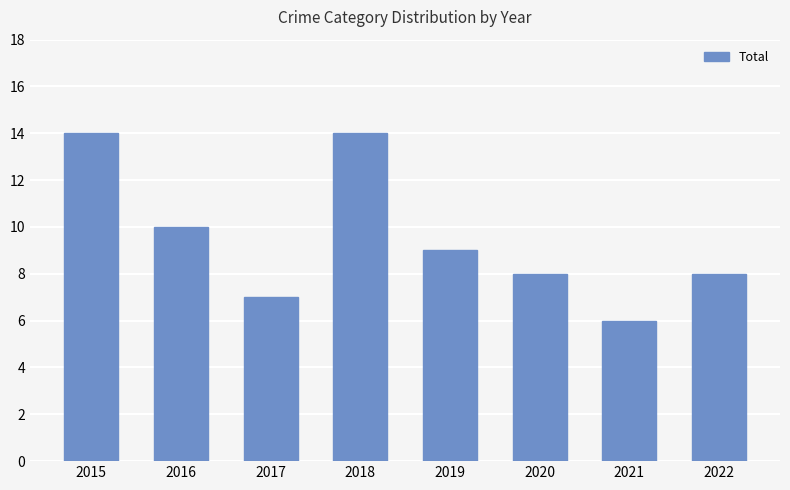

Reading right to left, list all the values displayed in this chart.

8	6	8	9	14	7	10	14